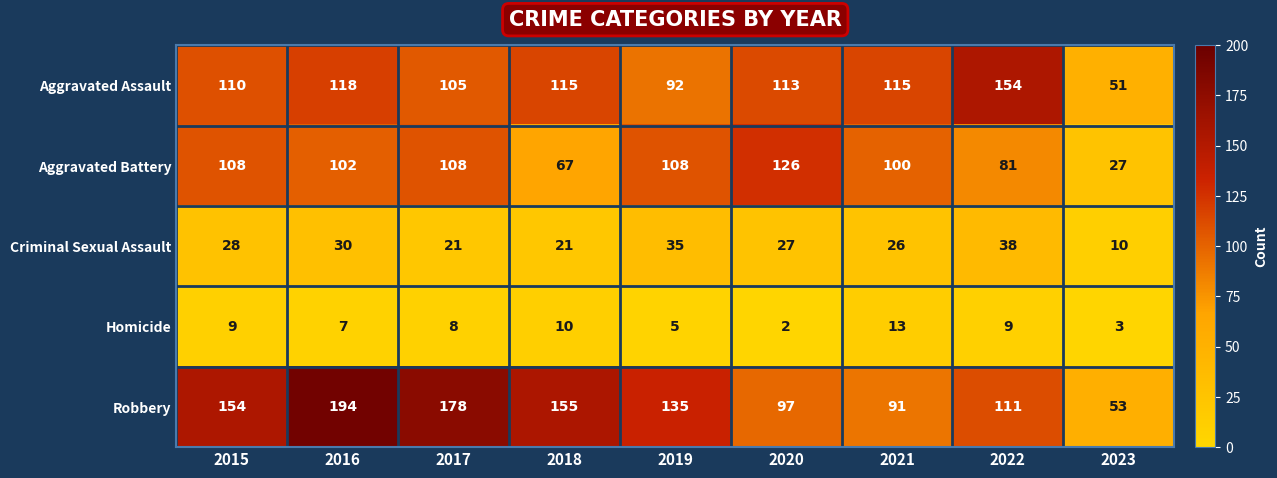

Which series changed the most between 2015 and 2018?

Aggravated Battery